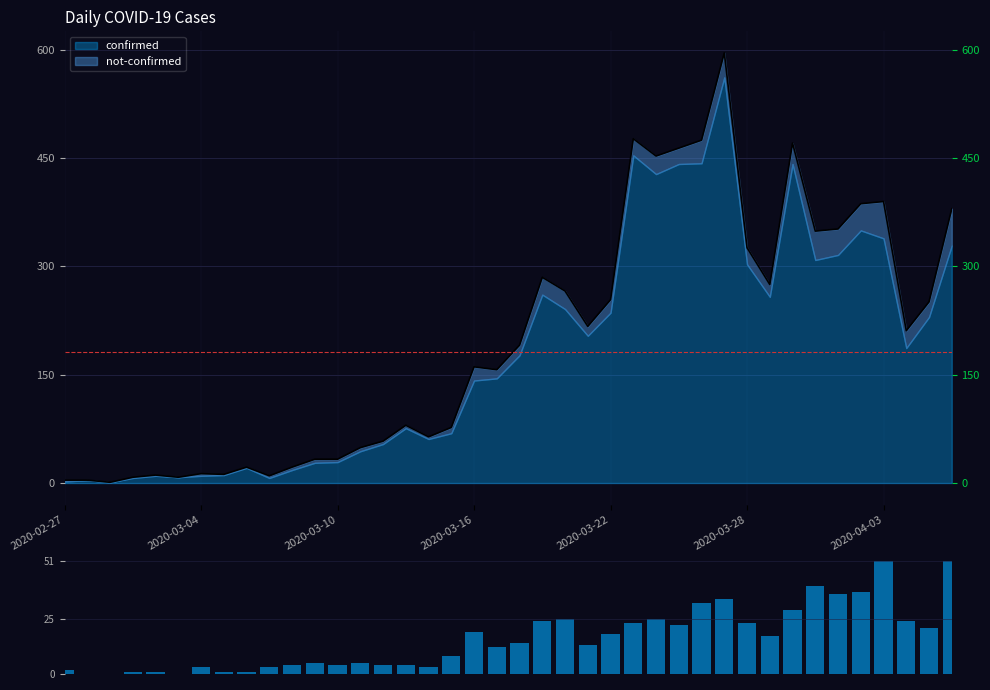

Reading left to right, list all the values displayed in this chart.

2	0	0	1	1	0	3	1	1	3	4	5	4	5	4	4	3	8	19	12	14	24	25	13	18	23	25	22	32	34	23	17	29	40	36	37	51	24	21	51